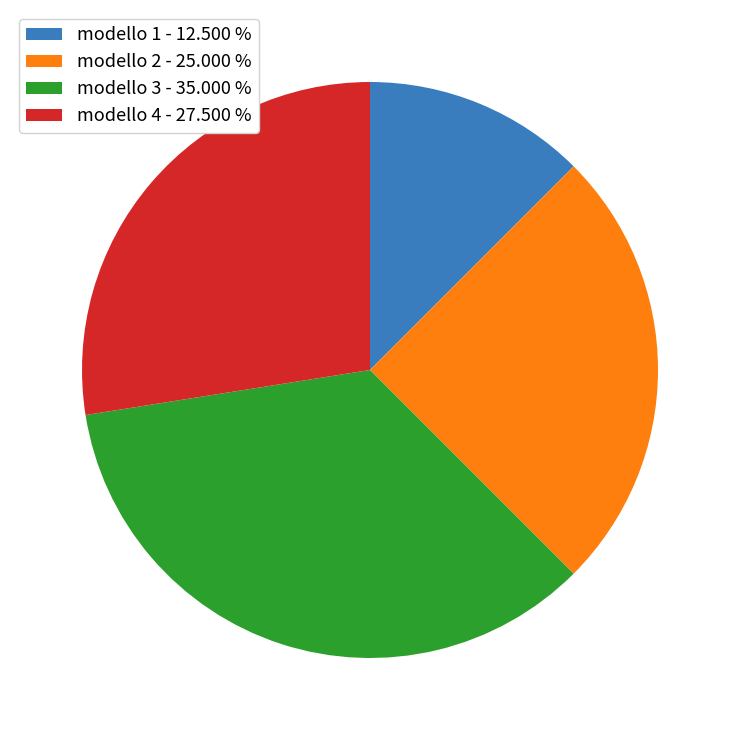

Combined, do modello 2 - 25.000 % and modello 4 - 27.500 % account for over 50%?

Yes